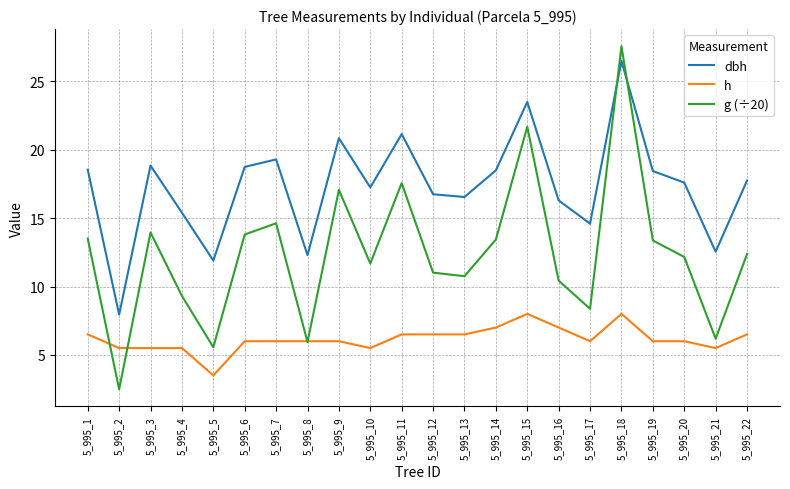

At which category does the chart reach its peak across all series?

5_995_18